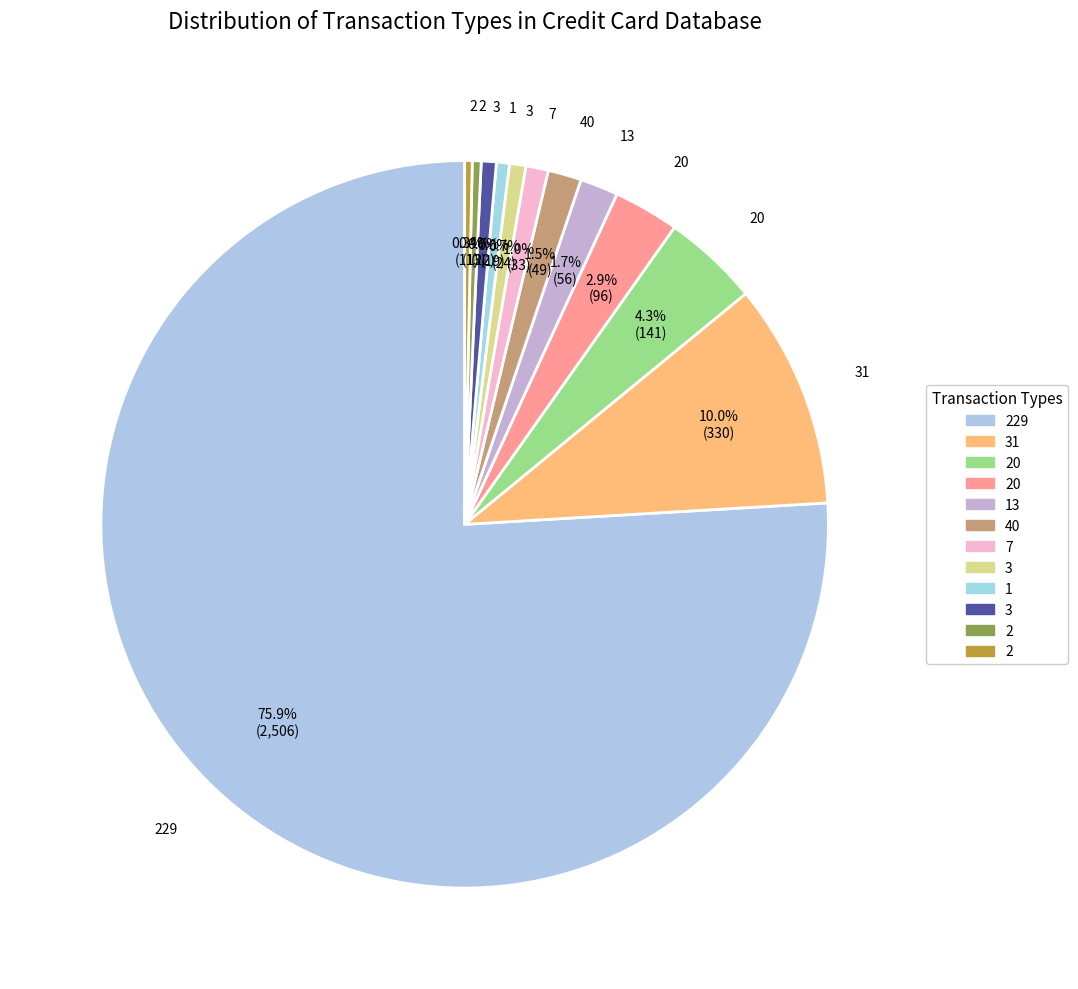

Which slice is the largest?

229